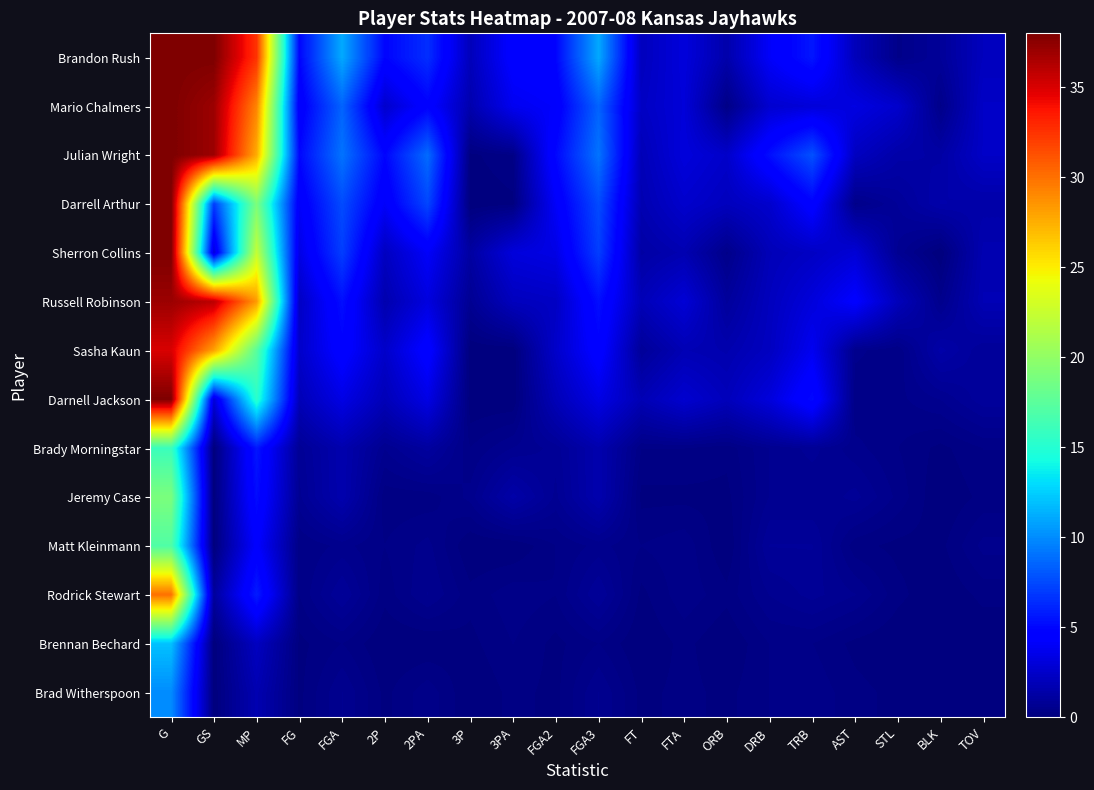

Reading left to right, what are all the values shown in this chart?

Brandon Rush: G=38.0	GS=38.0	MP=32.5	FG=4.9	FGA=11.1	2P=4.9	2PA=6.5	3P=2.0	3PA=4.6	FGA2=4.9	FGA3=11.1	FT=2.1	FTA=3.1	ORB=1.5	DRB=4.1	TRB=5.6	AST=2.0	STL=0.4	BLK=0.9	TOV=2.1
Mario Chalmers: G=38.0	GS=37.0	MP=29.2	FG=4.2	FGA=8.5	2P=2.6	2PA=4.7	3P=1.6	3PA=3.8	FGA2=4.2	FGA3=8.5	FT=2.3	FTA=3.0	ORB=0.3	DRB=2.7	TRB=3.0	AST=3.3	STL=2.6	BLK=0.4	TOV=2.4
Julian Wright: G=38.0	GS=37.0	MP=27.6	FG=5.0	FGA=9.1	2P=4.9	2PA=8.8	3P=0.1	3PA=0.3	FGA2=5.0	FGA3=9.1	FT=1.9	FTA=3.1	ORB=2.5	DRB=5.3	TRB=7.8	AST=2.2	STL=1.4	BLK=1.3	TOV=2.4
Darrell Arthur: G=38.0	GS=7.0	MP=19.0	FG=4.1	FGA=7.6	2P=4.1	2PA=7.4	3P=0.0	3PA=0.1	FGA2=4.1	FGA3=7.6	FT=1.7	FTA=2.6	ORB=2.1	DRB=2.6	TRB=4.7	AST=0.4	STL=0.9	BLK=1.5	TOV=1.4
Sherron Collins: G=38.0	GS=3.0	MP=22.3	FG=3.4	FGA=7.1	2P=2.2	2PA=4.1	3P=1.2	3PA=3.1	FGA2=3.4	FGA3=7.1	FT=1.3	FTA=1.7	ORB=0.4	DRB=1.9	TRB=2.3	AST=2.9	STL=0.7	BLK=0.0	TOV=1.7
Russell Robinson: G=37.0	GS=36.0	MP=28.3	FG=2.3	FGA=5.3	2P=1.6	2PA=3.2	3P=0.7	3PA=2.1	FGA2=2.3	FGA3=5.3	FT=1.9	FTA=2.9	ORB=1.0	DRB=2.1	TRB=3.1	AST=4.4	STL=2.0	BLK=0.5	TOV=1.8
Sasha Kaun: G=35.0	GS=28.0	MP=17.4	FG=2.5	FGA=4.7	2P=2.5	2PA=4.7	3P=0.0	3PA=0.0	FGA2=2.5	FGA3=4.7	FT=0.9	FTA=1.8	ORB=1.6	DRB=2.2	TRB=3.8	AST=0.5	STL=0.3	BLK=1.4	TOV=0.9
Darnell Jackson: G=38.0	GS=3.0	MP=15.3	FG=1.9	FGA=3.4	2P=1.9	2PA=3.4	3P=0.0	3PA=0.0	FGA2=1.9	FGA3=3.4	FT=1.8	FTA=2.7	ORB=2.0	DRB=3.1	TRB=5.1	AST=0.3	STL=0.4	BLK=0.6	TOV=1.0
Brady Morningstar: G=16.0	GS=0.0	MP=5.6	FG=0.8	FGA=1.6	2P=0.6	2PA=1.1	3P=0.3	3PA=0.6	FGA2=0.8	FGA3=1.6	FT=0.3	FTA=0.3	ORB=0.2	DRB=0.6	TRB=0.8	AST=0.5	STL=0.3	BLK=0.1	TOV=0.3
Jeremy Case: G=19.0	GS=0.0	MP=5.2	FG=0.7	FGA=1.6	2P=0.2	2PA=0.2	3P=0.5	3PA=1.4	FGA2=0.7	FGA3=1.6	FT=0.1	FTA=0.1	ORB=0.1	DRB=0.6	TRB=0.6	AST=0.8	STL=0.4	BLK=0.0	TOV=0.2
Matt Kleinmann: G=17.0	GS=0.0	MP=4.4	FG=0.3	FGA=0.5	2P=0.3	2PA=0.5	3P=0.0	3PA=0.0	FGA2=0.3	FGA3=0.5	FT=0.3	FTA=0.4	ORB=0.0	DRB=0.9	TRB=0.9	AST=0.2	STL=0.1	BLK=0.1	TOV=0.5
Rodrick Stewart: G=30.0	GS=1.0	MP=5.8	FG=0.3	FGA=0.9	2P=0.2	2PA=0.6	3P=0.2	3PA=0.4	FGA2=0.3	FGA3=0.9	FT=0.1	FTA=0.4	ORB=0.2	DRB=0.6	TRB=0.8	AST=0.6	STL=0.2	BLK=0.0	TOV=0.2
Brennan Bechard: G=12.0	GS=0.0	MP=2.2	FG=0.1	FGA=0.3	2P=0.0	2PA=0.0	3P=0.1	3PA=0.3	FGA2=0.1	FGA3=0.3	FT=0.0	FTA=0.2	ORB=0.0	DRB=0.3	TRB=0.3	AST=0.1	STL=0.0	BLK=0.0	TOV=0.0
Brad Witherspoon: G=10.0	GS=0.0	MP=1.7	FG=0.1	FGA=0.6	2P=0.1	2PA=0.4	3P=0.0	3PA=0.2	FGA2=0.1	FGA3=0.6	FT=0.1	FTA=0.2	ORB=0.1	DRB=0.3	TRB=0.4	AST=0.2	STL=0.1	BLK=0.1	TOV=0.0